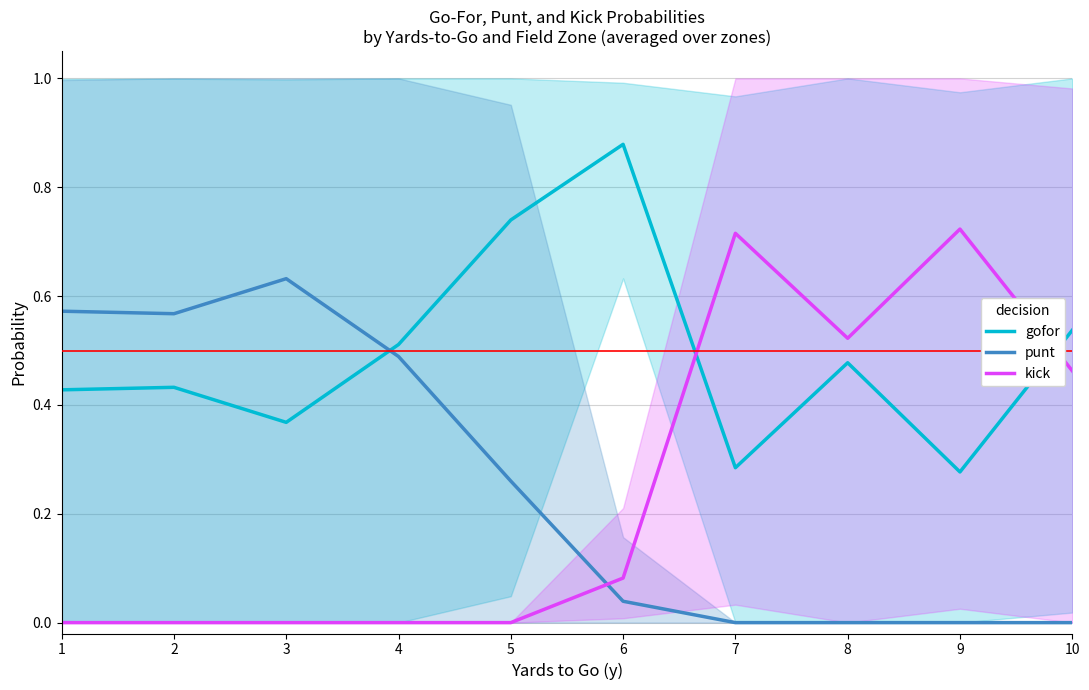

True or false: gofor has more than 2 interior local peaks.

True